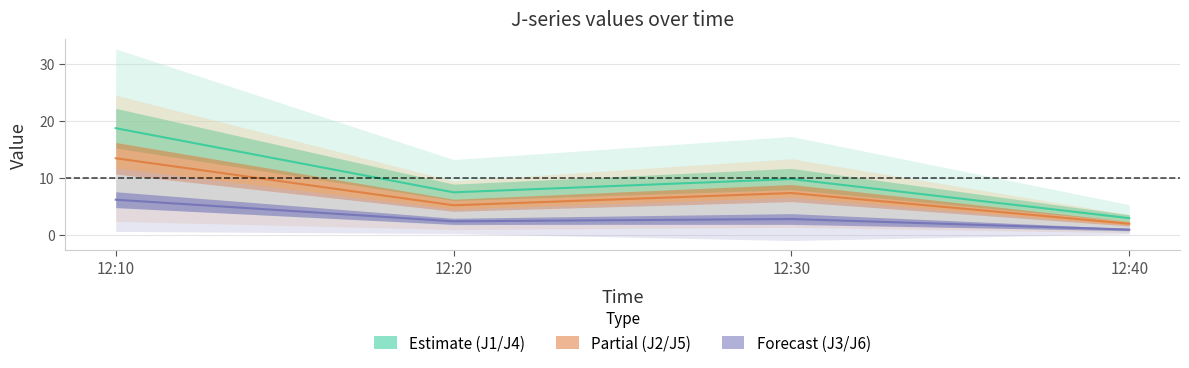

What is the value of the J2 point at the 4th from the left?

2.0